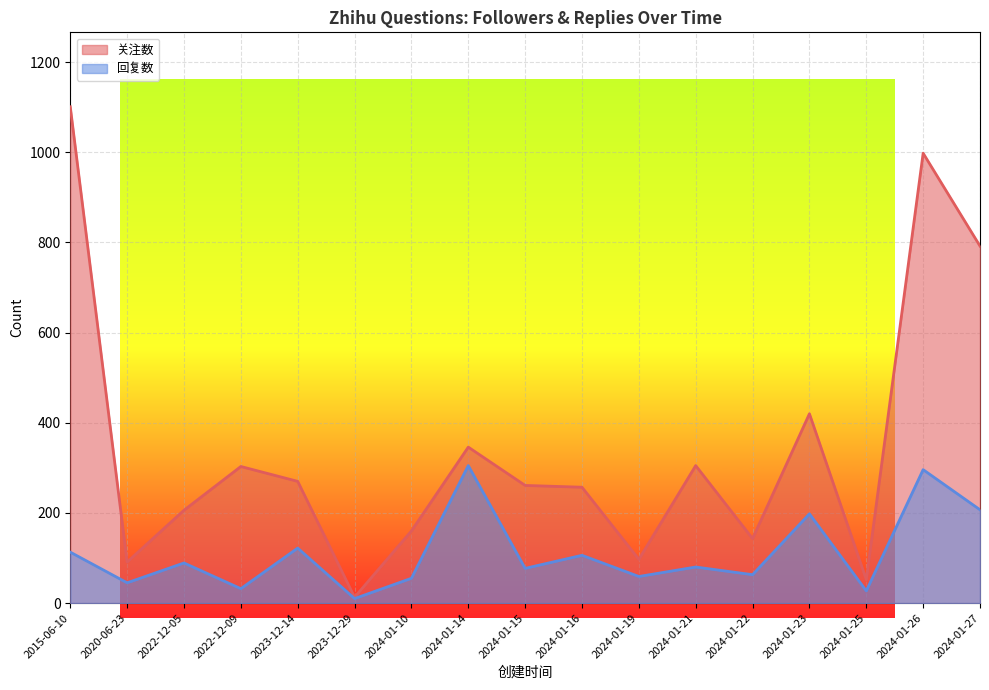

At which category does the chart reach its minimum across all series?

2023-12-29